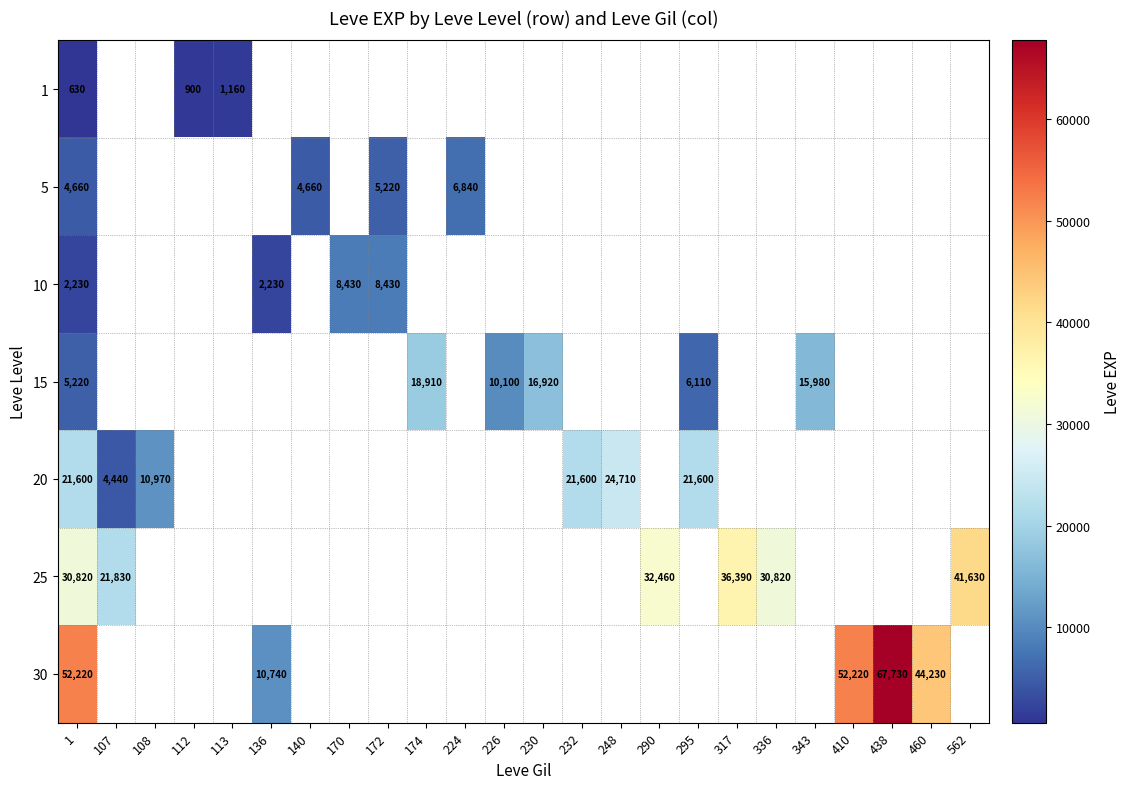

Is it true that 15 equals 16920 at 230?

True